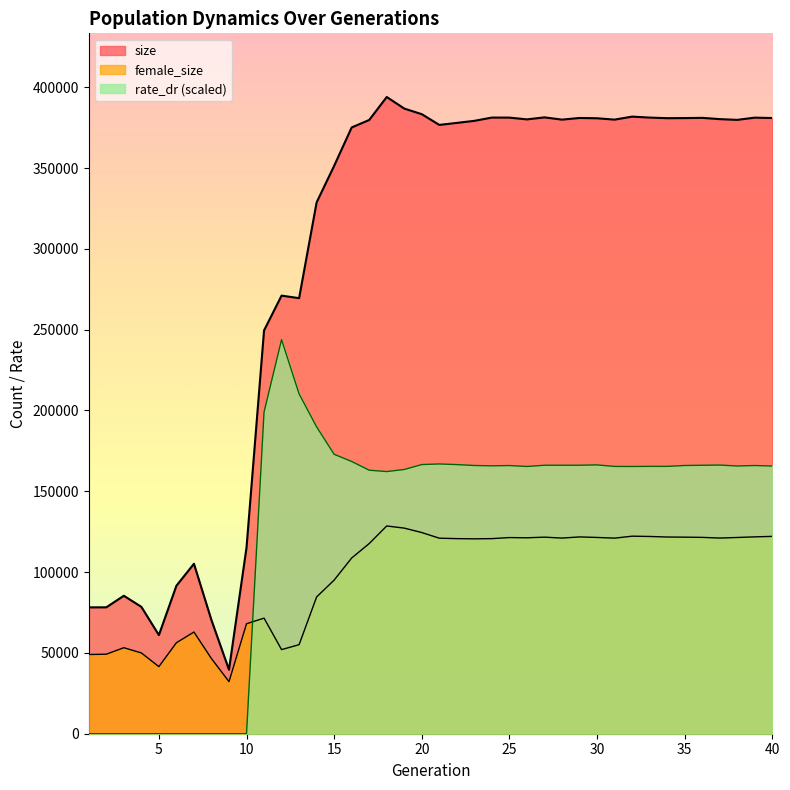

Which series has the largest total across all categories?

size